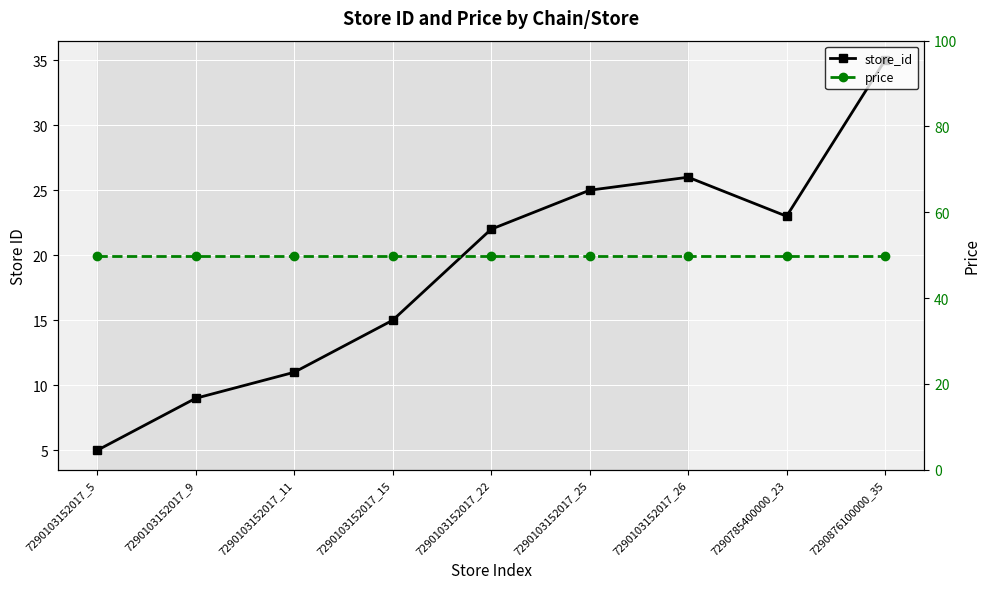

What is the difference between the maximum and minimum values in the store_id series?

30.0